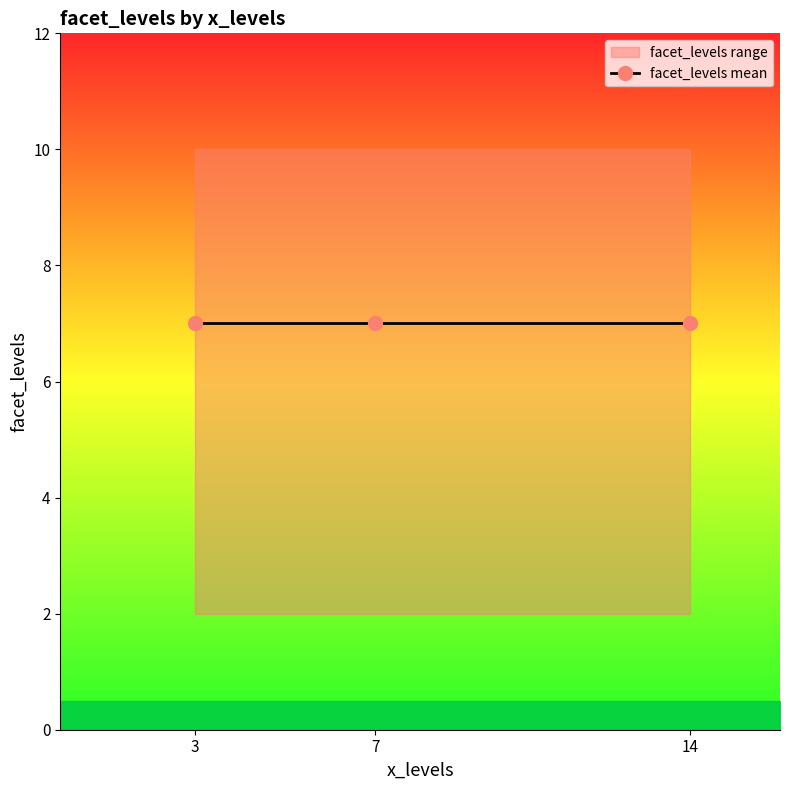

Reading left to right, what are all the values shown in this chart?

14=2	3=10	14=9	3=2	7=10	14=10	7=2	7=9	3=9